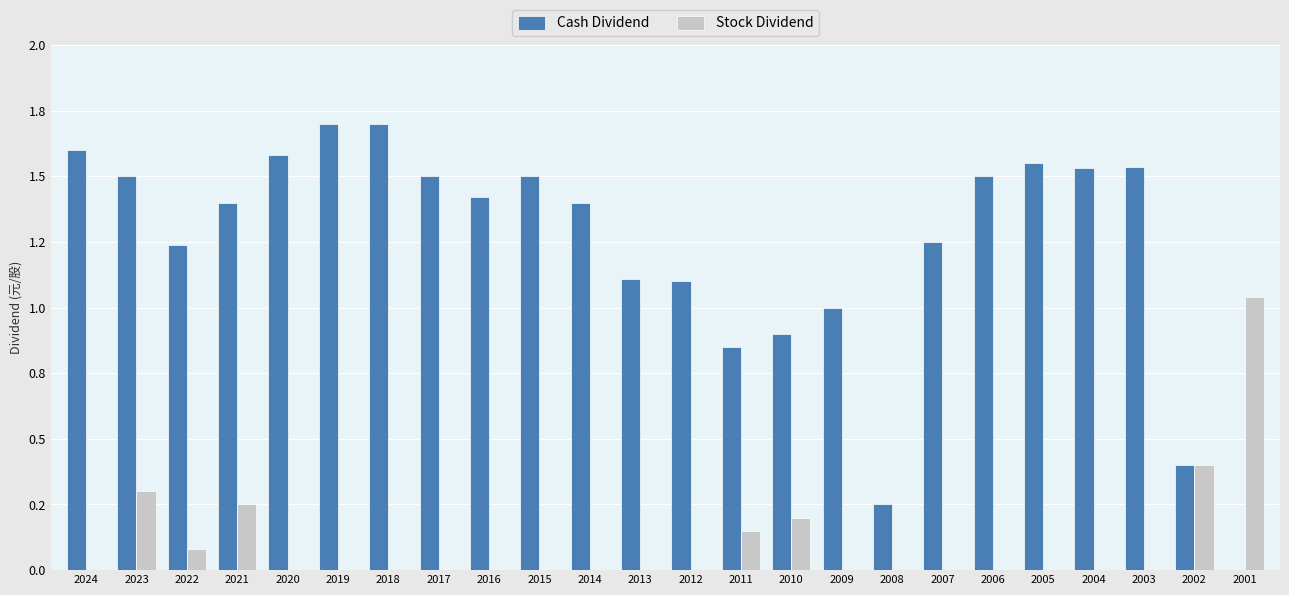

Which category has the highest value in the Cash Dividend series?

2019